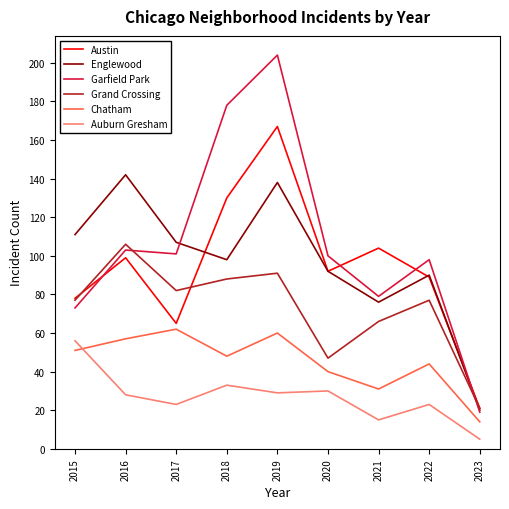

Is this an area chart (filled region under the line)?

No